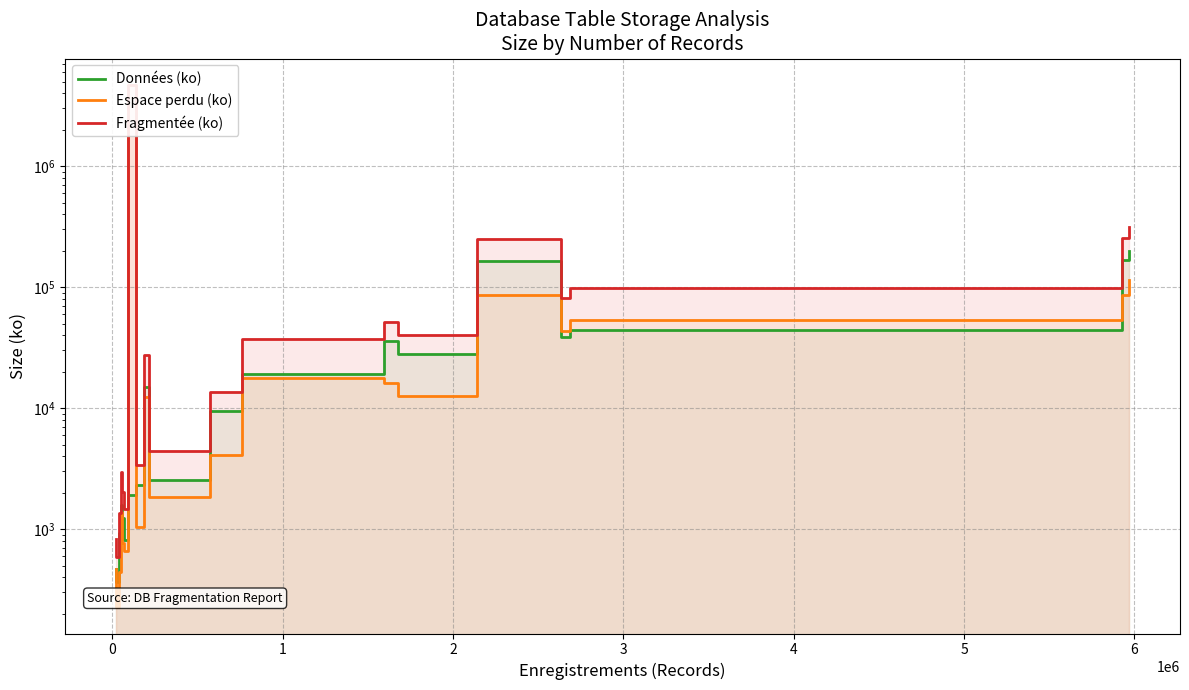

How many lines are shown in the chart?

3